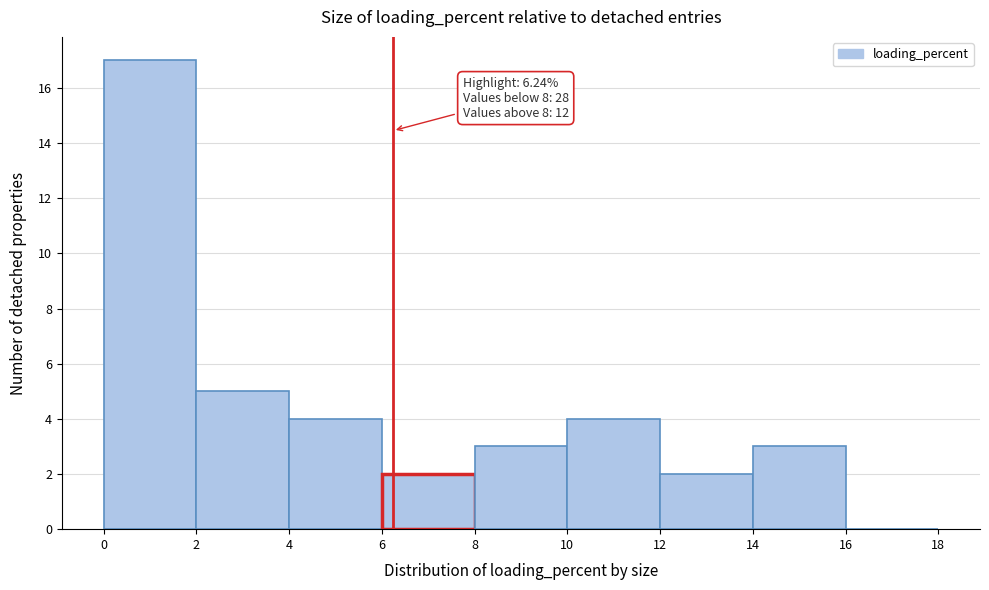

Which range on the x-axis has the tallest bar?

0 to 2